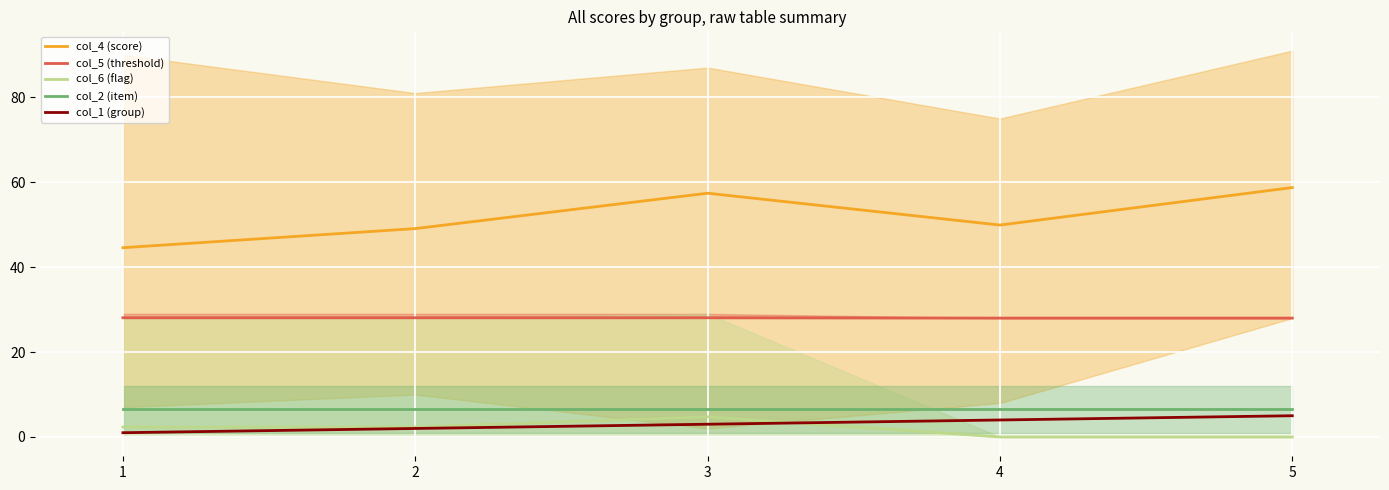

The col_6 (flag) series shows 2.3 at 1. True or false?

True